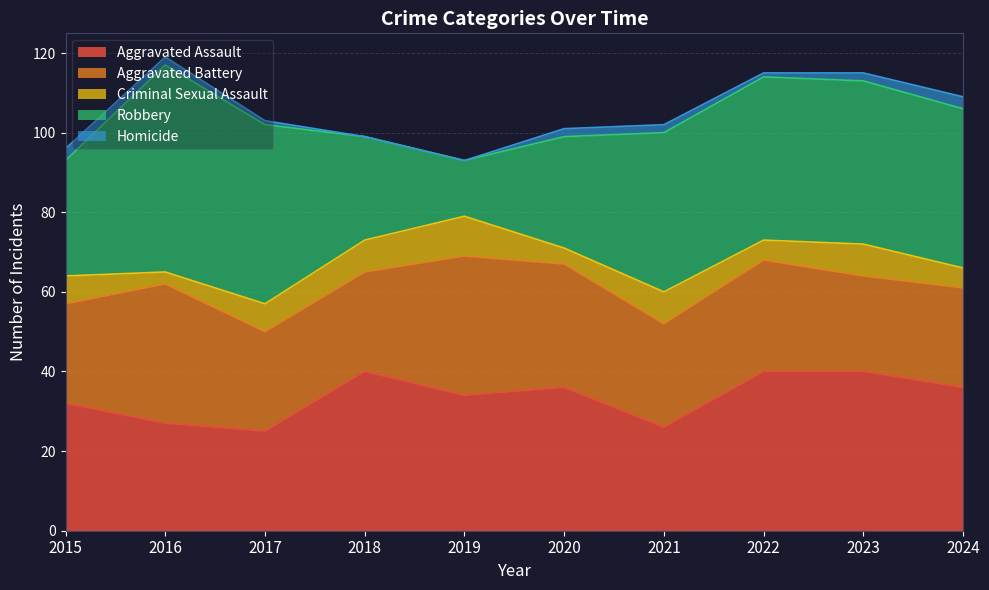

What is the difference between the maximum and minimum values in the Robbery series?

38